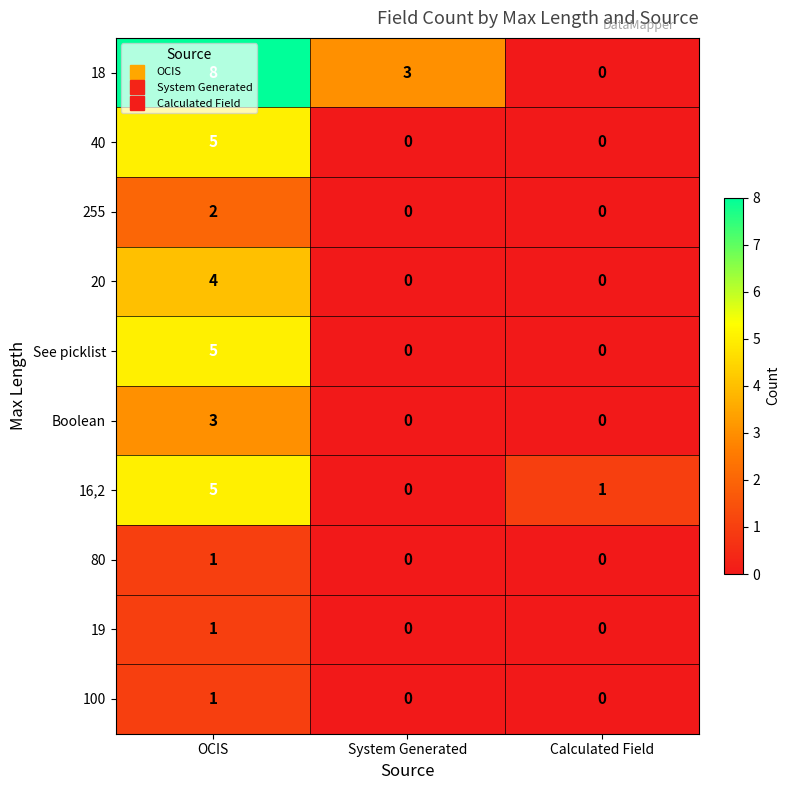

What is the difference between the maximum and minimum values in the 20 series?

4